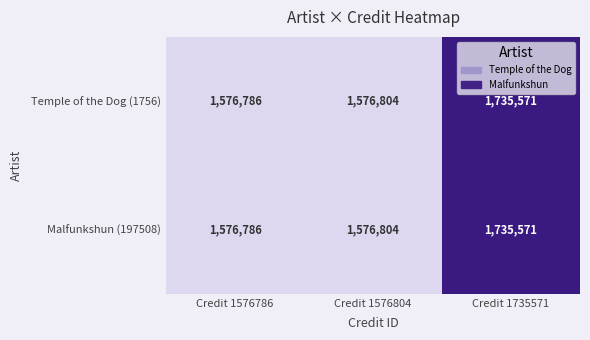

At which category is the sum across all series the highest?

Credit 1735571